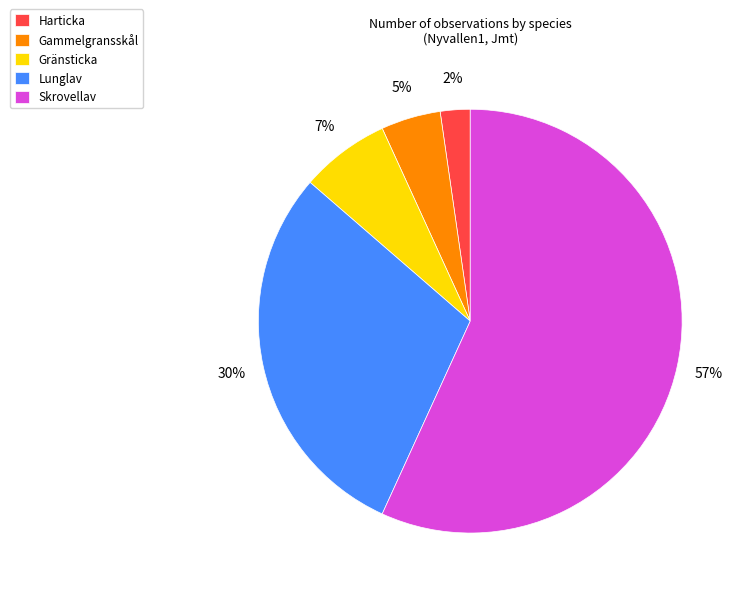

Which slice represents more than half of the pie?

Skrovellav